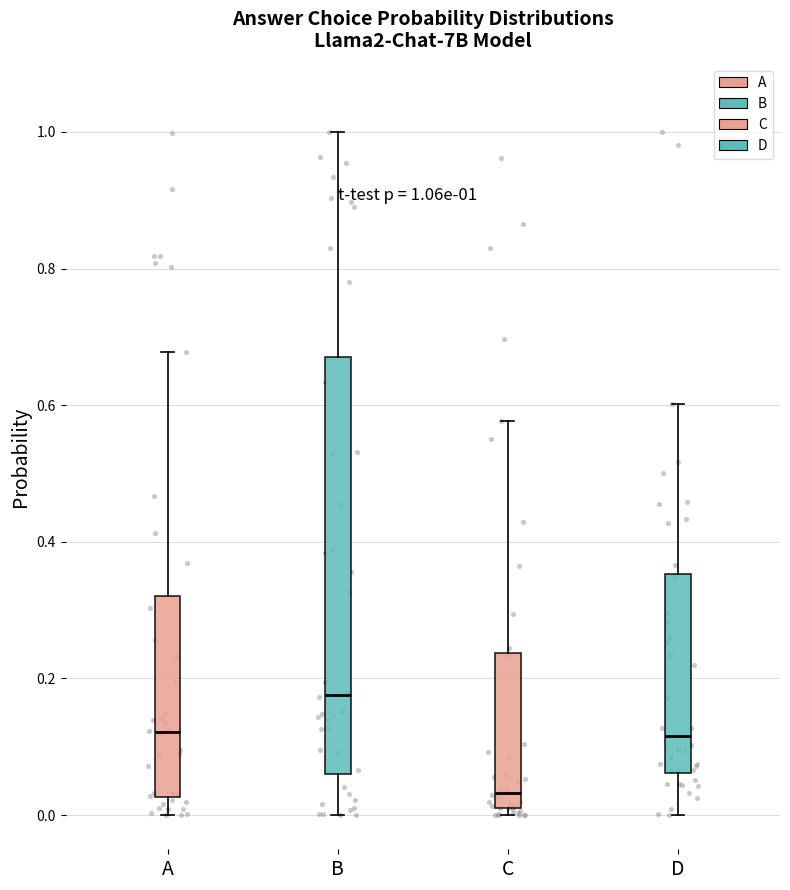

Which box is the tallest, from its lower edge to its upper edge?

B